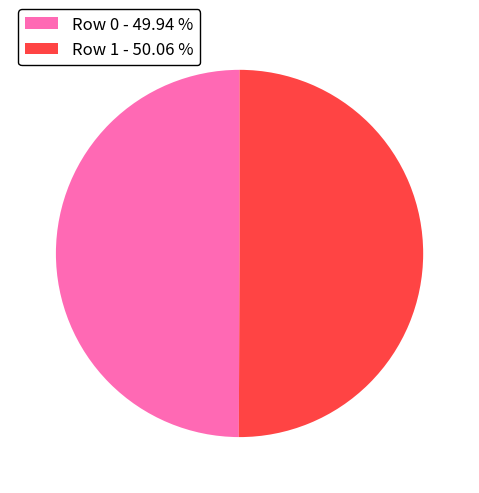

Approximately how many times larger is the value at Row 0 - 49.94 % compared to Row 1 - 50.06 %?

1.0